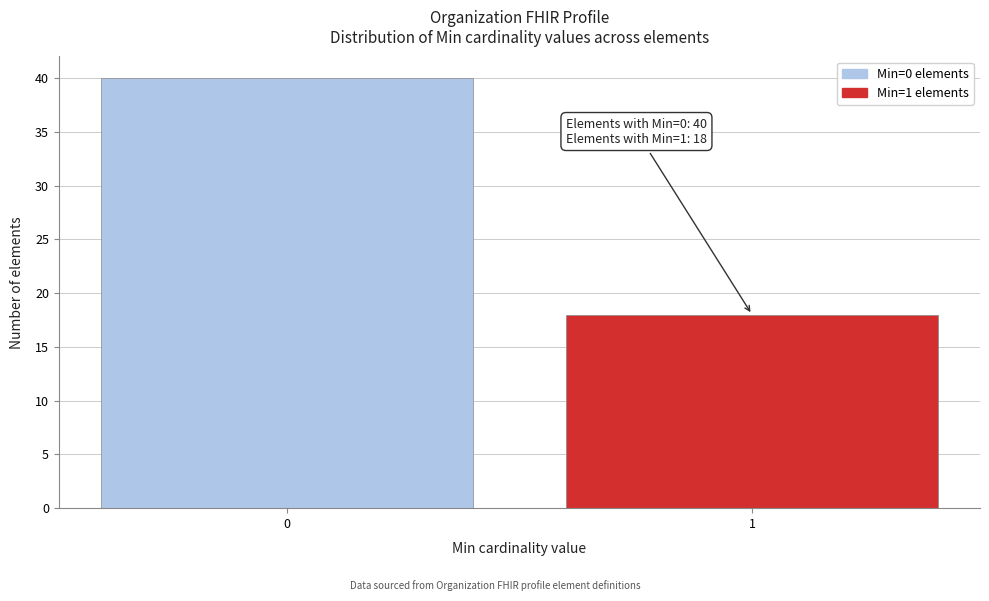

Reading left to right, list all the values displayed in this chart.

40	18